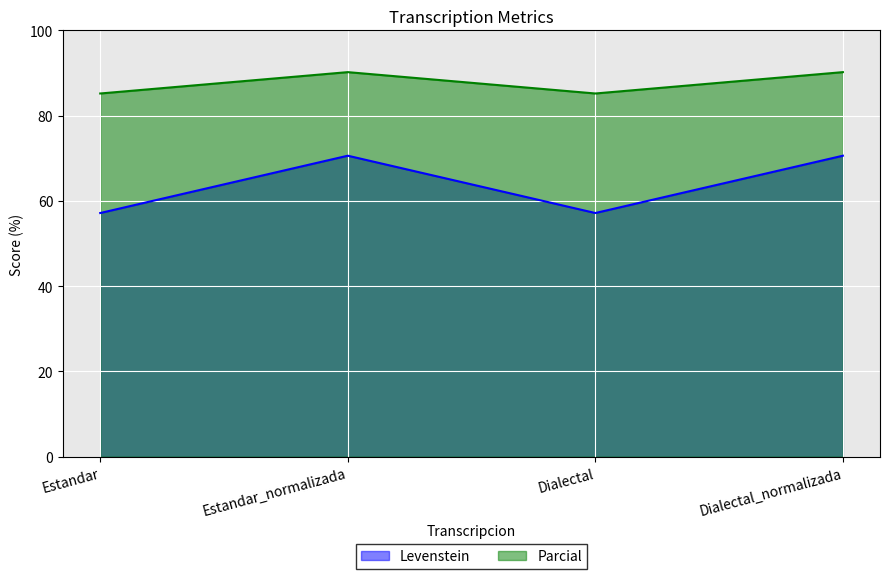

True or false: Parcial and Levenstein cross at least once.

False